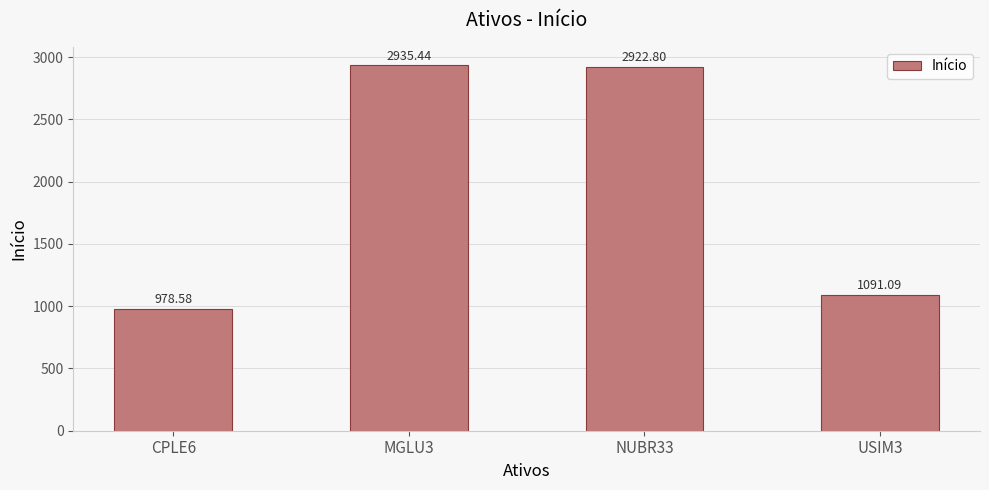

Between CPLE6 and USIM3, which is larger?

USIM3